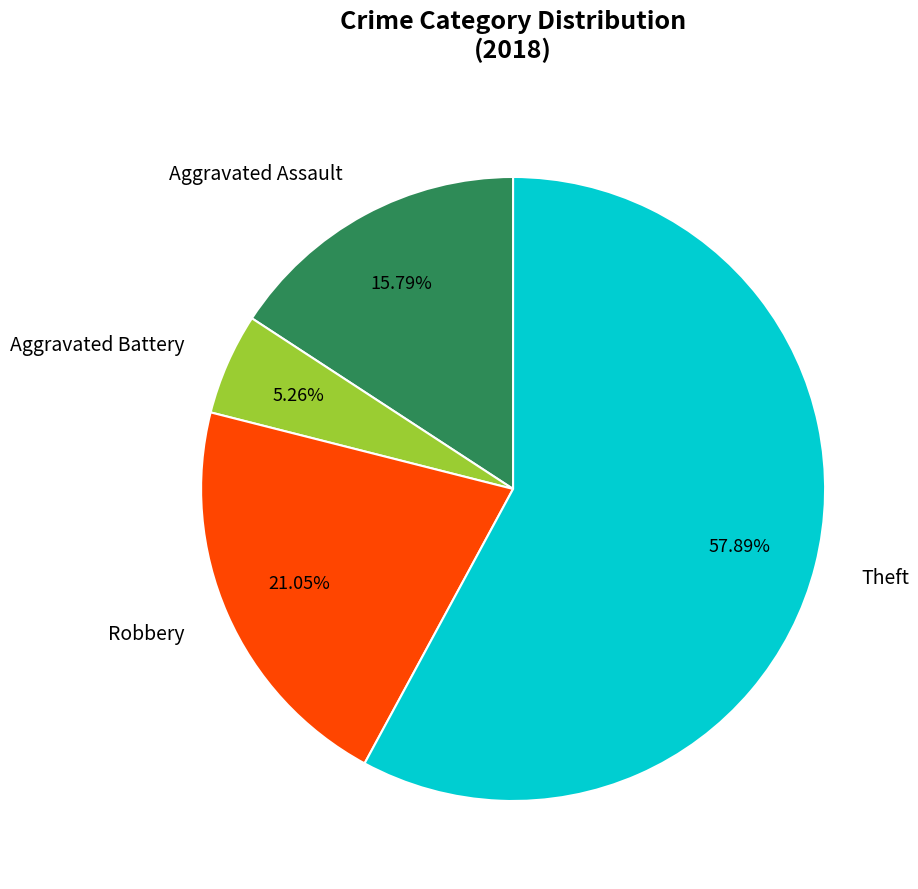

Rank the categories by value from lowest to highest.

Aggravated Battery, Aggravated Assault, Robbery, Theft